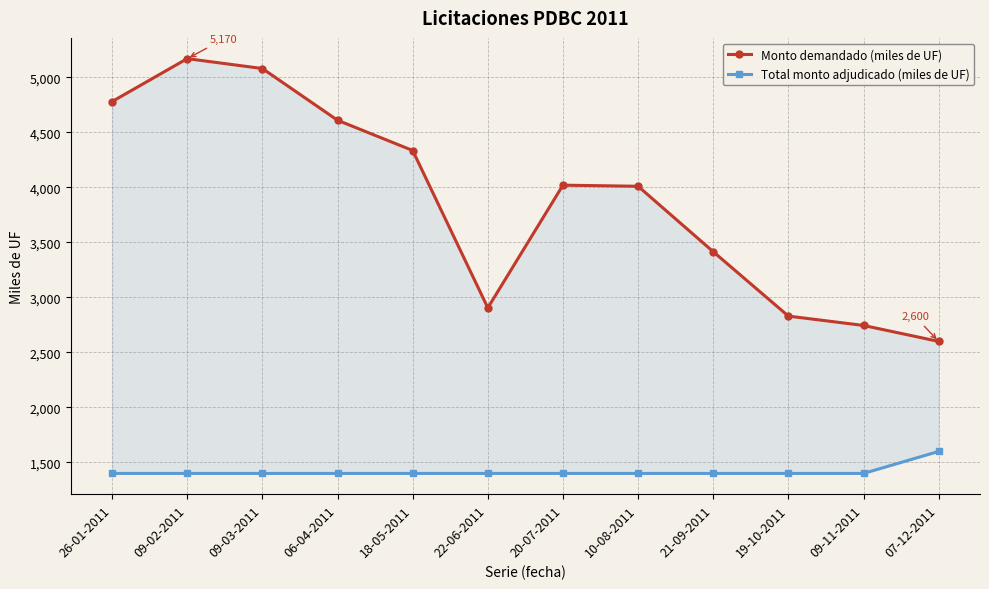

Which series has the largest total across all categories?

Monto demandado (miles de UF)